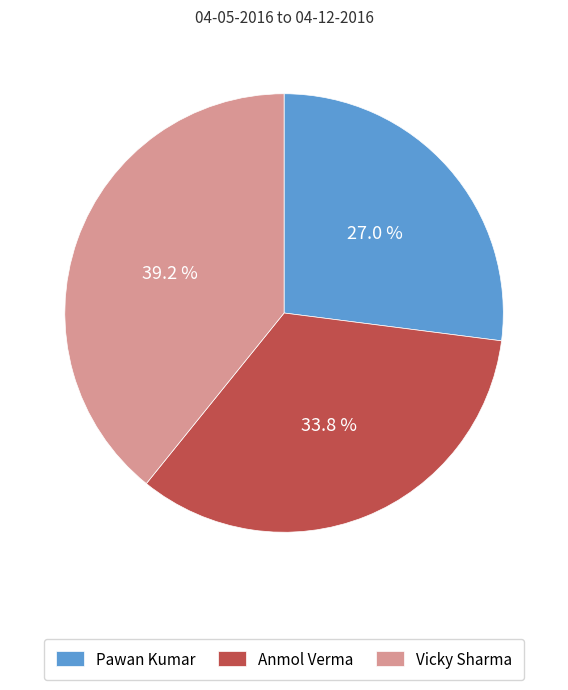

Combined, do Vicky Sharma and Pawan Kumar account for over 50%?

Yes